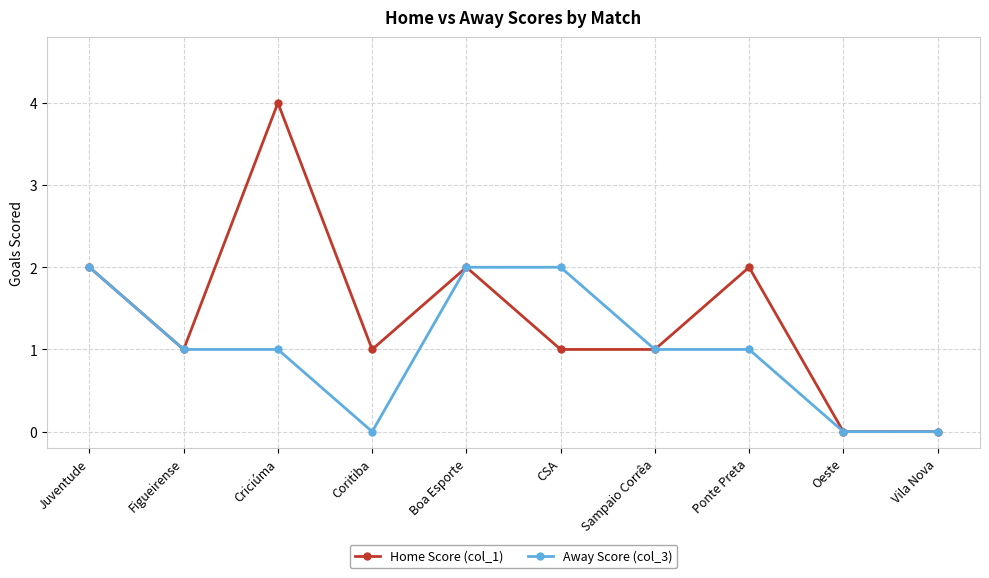

The value of Away Score (col_3) at CSA is 3. True or false?

False